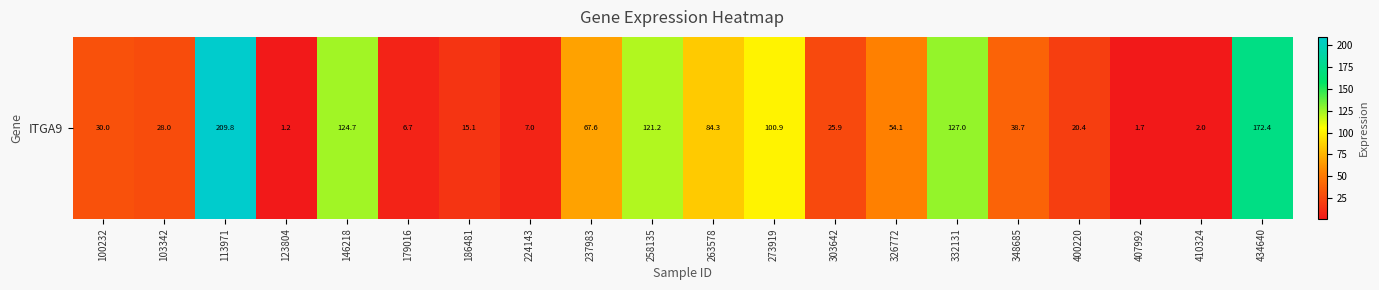

Between 332131 and 113971, which is larger?

113971